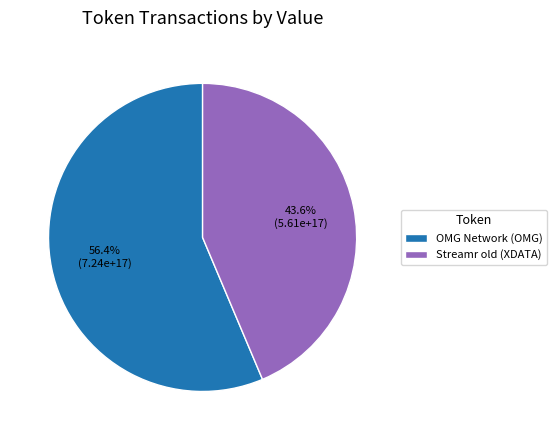

The OMG Network (OMG) slice represents 56% of the pie. True or false?

True